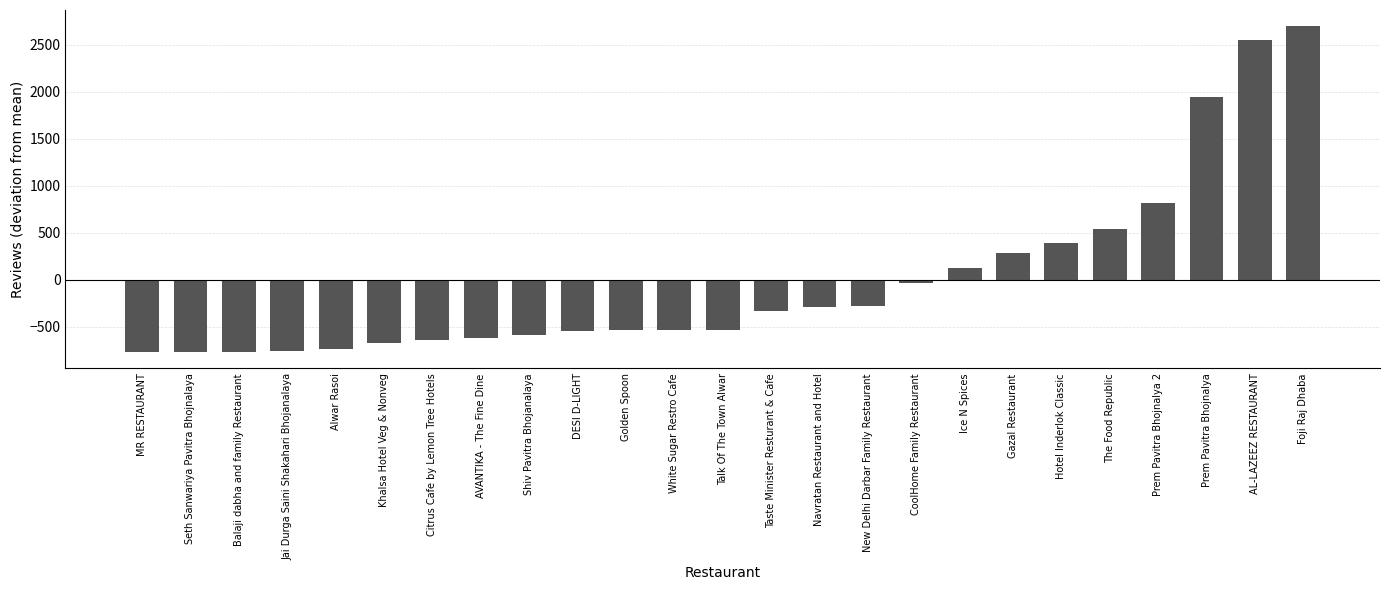

What is the smallest value displayed?

-767.9